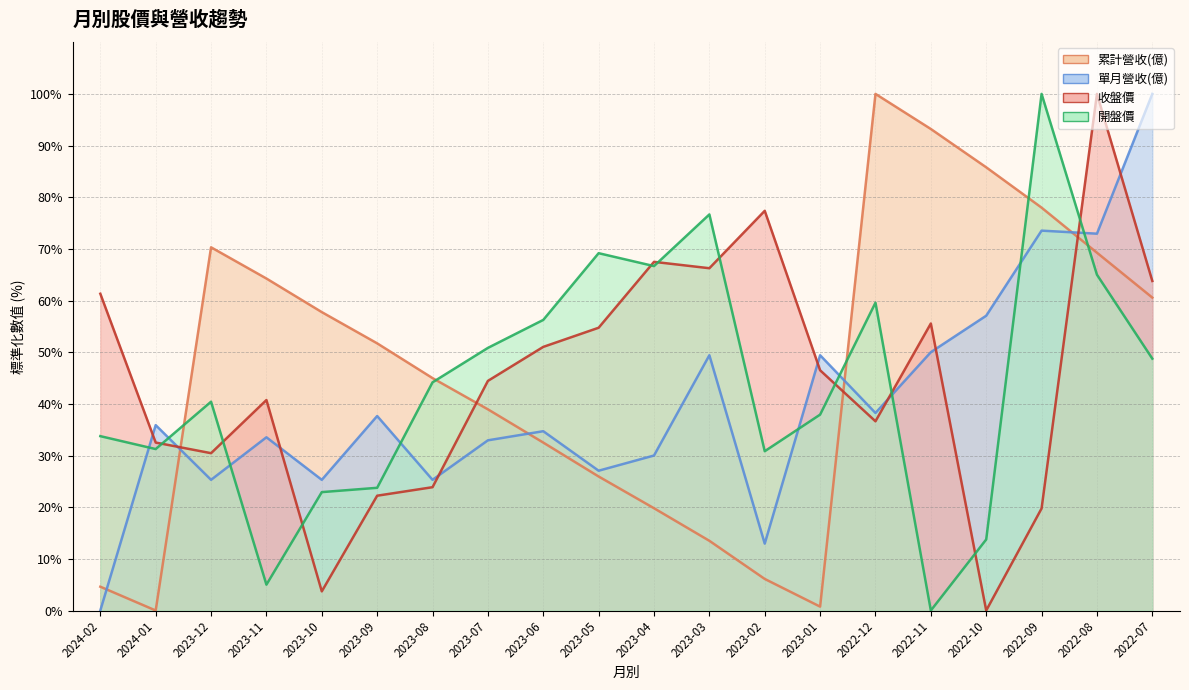

Read the 開盤價 value at 2024-01.

31.3